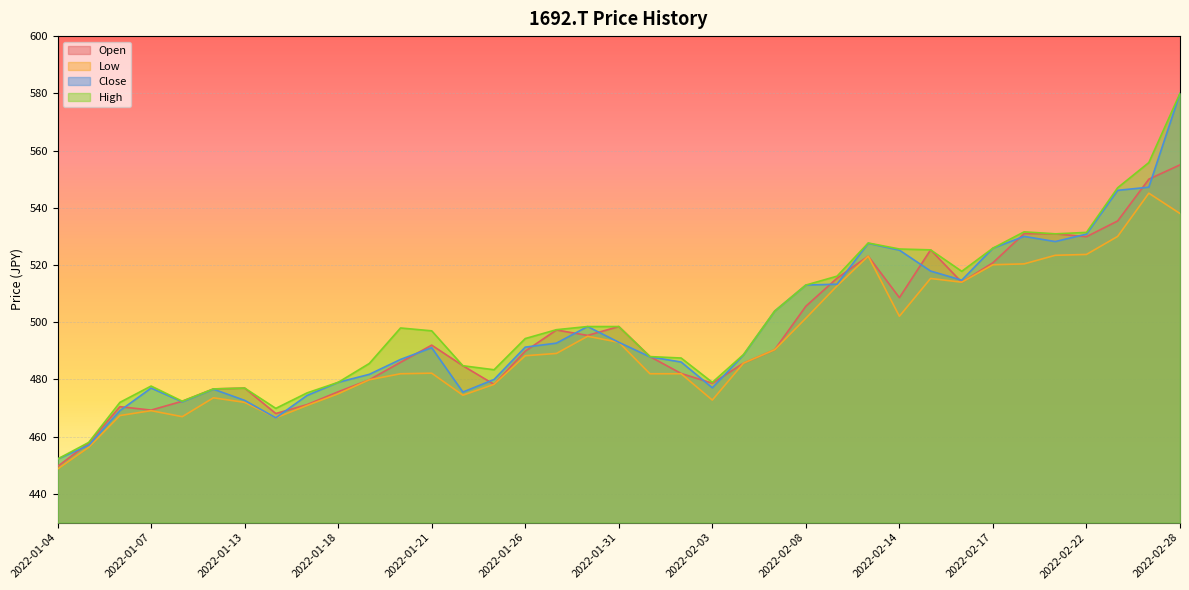

What is the value of the Low point at the 2nd from the left?

456.3